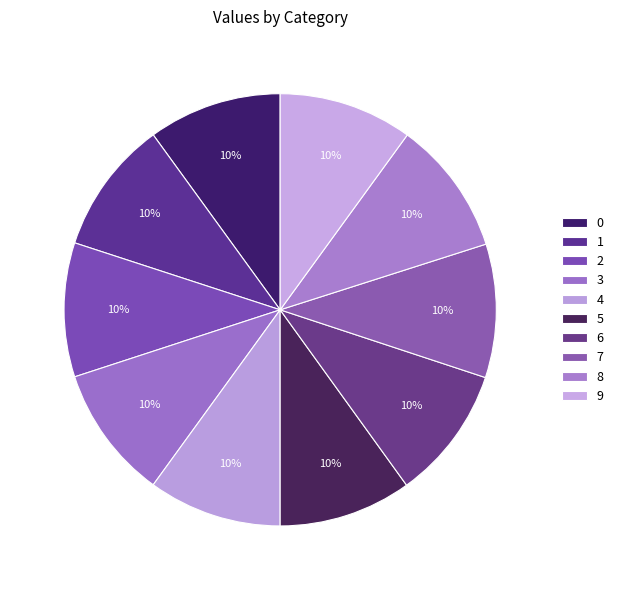

Is 7 the majority of the pie?

No